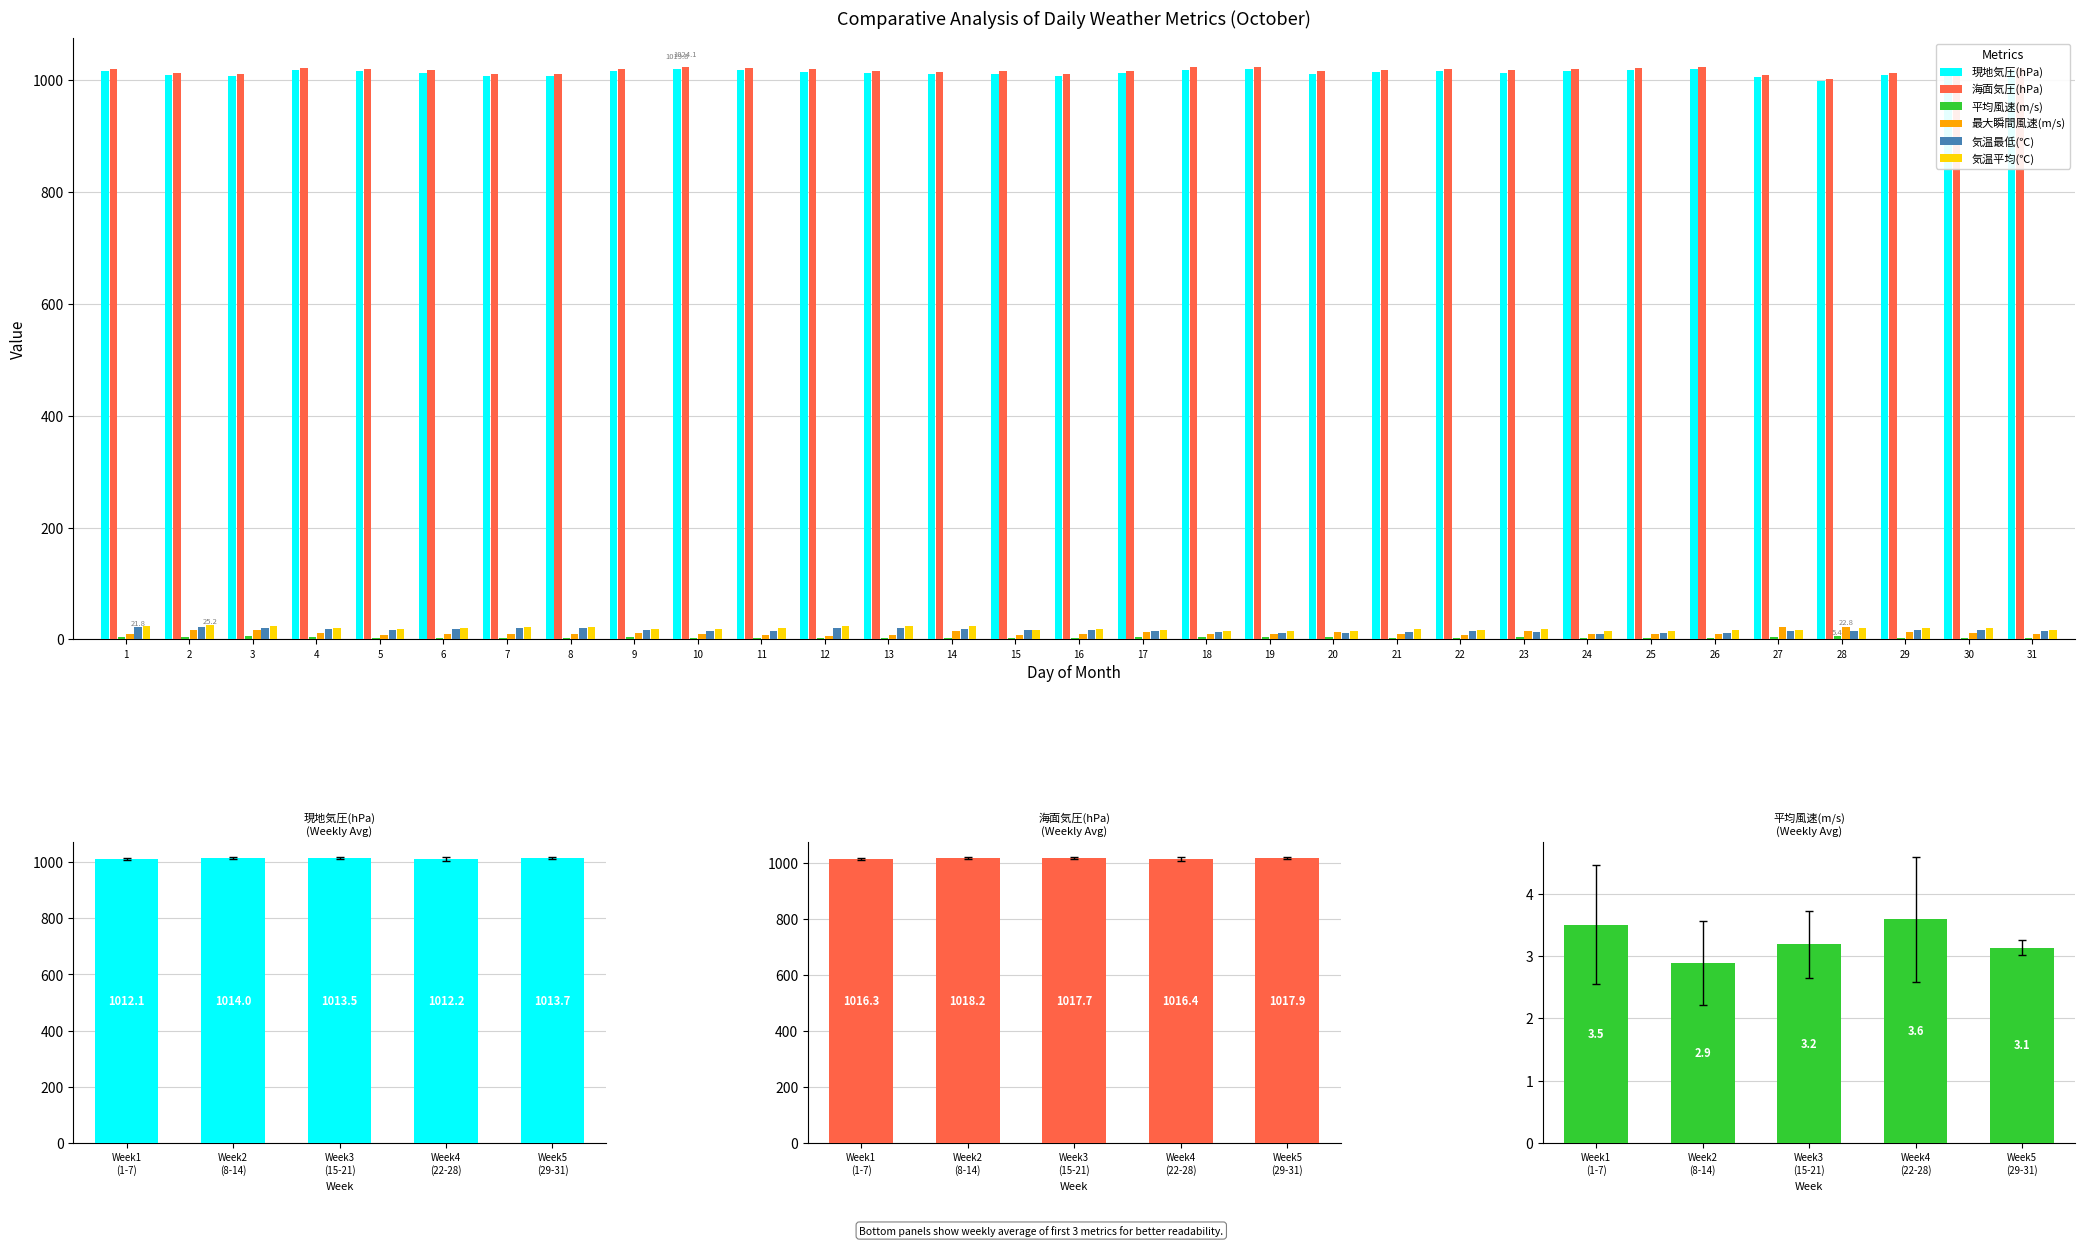

Which series changed the most between 1 and 2?

現地気圧(hPa)